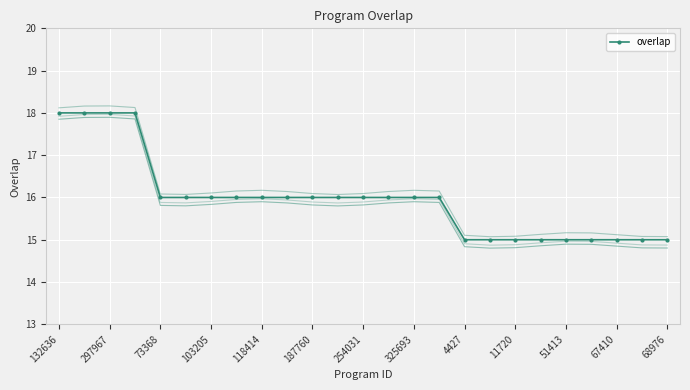

What is the difference between the second highest and minimum values?

3